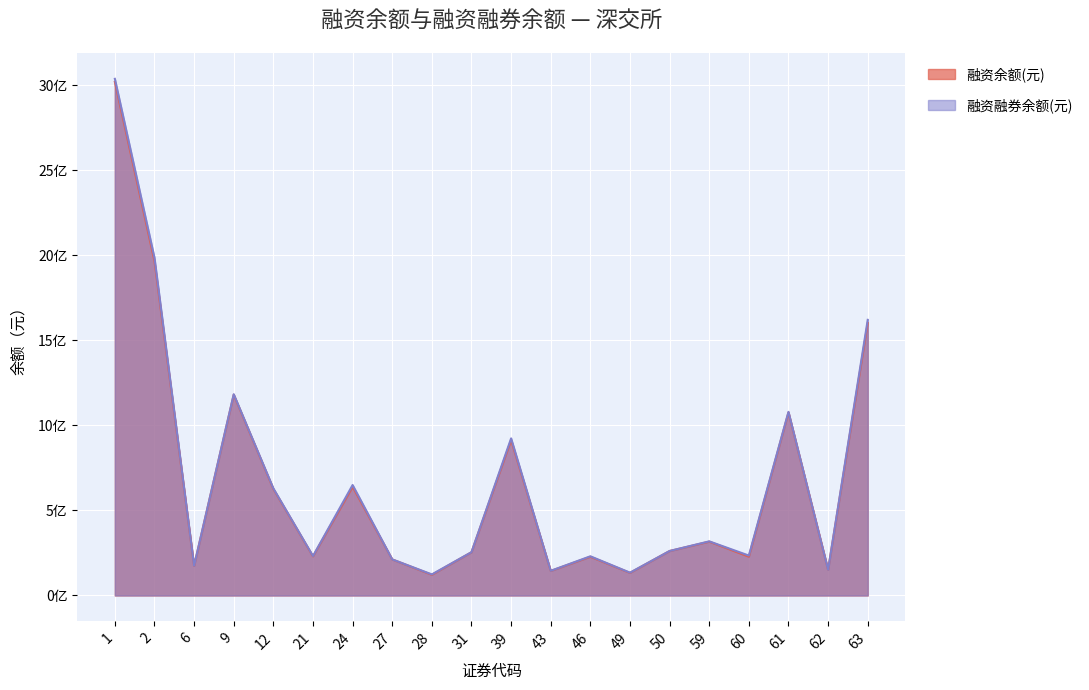

Which label corresponds to the smallest value in the chart?

28